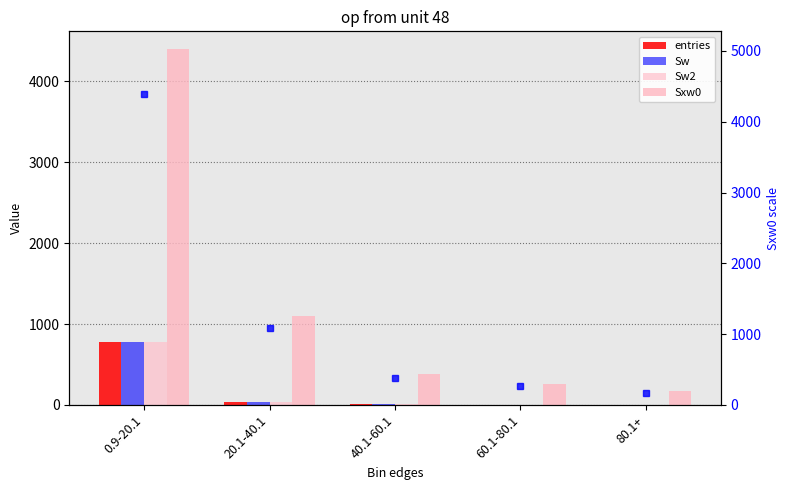

What is the label of the 5th bar from the right?

0.9-20.1